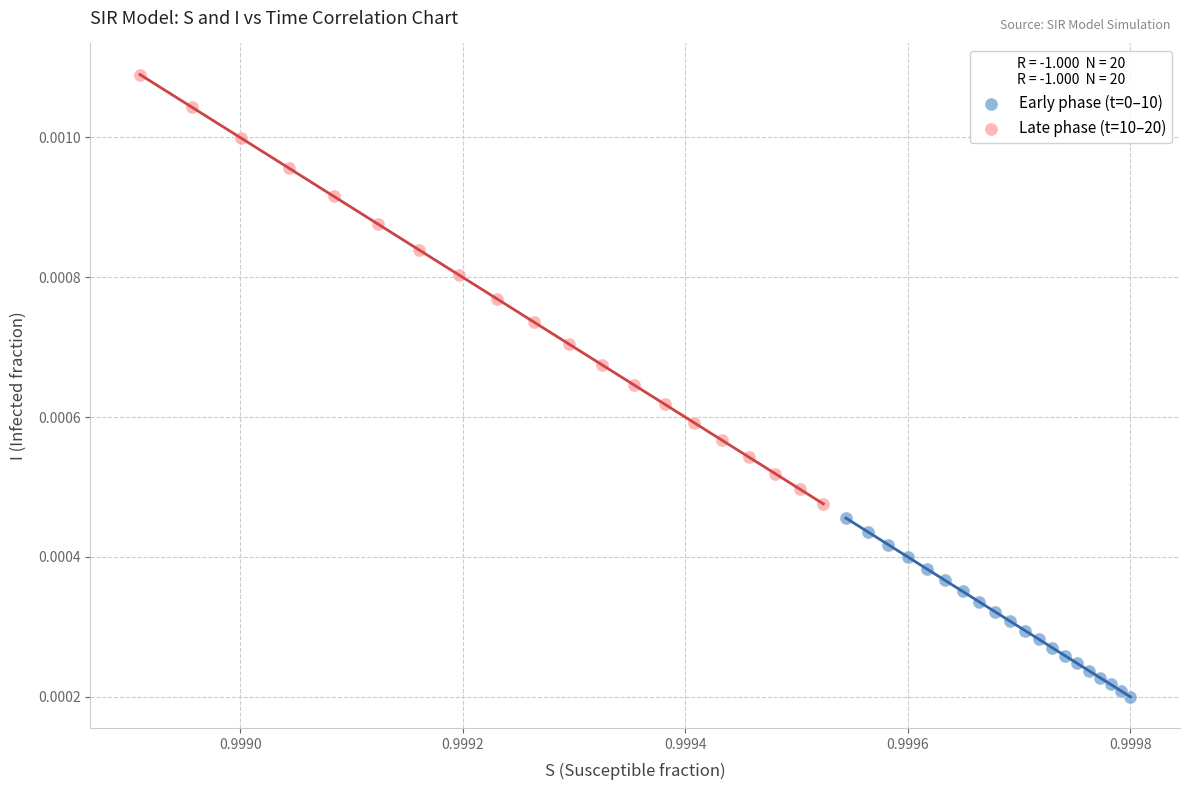

Which series has the widest spread of Y values?

Late phase (t=10–20)